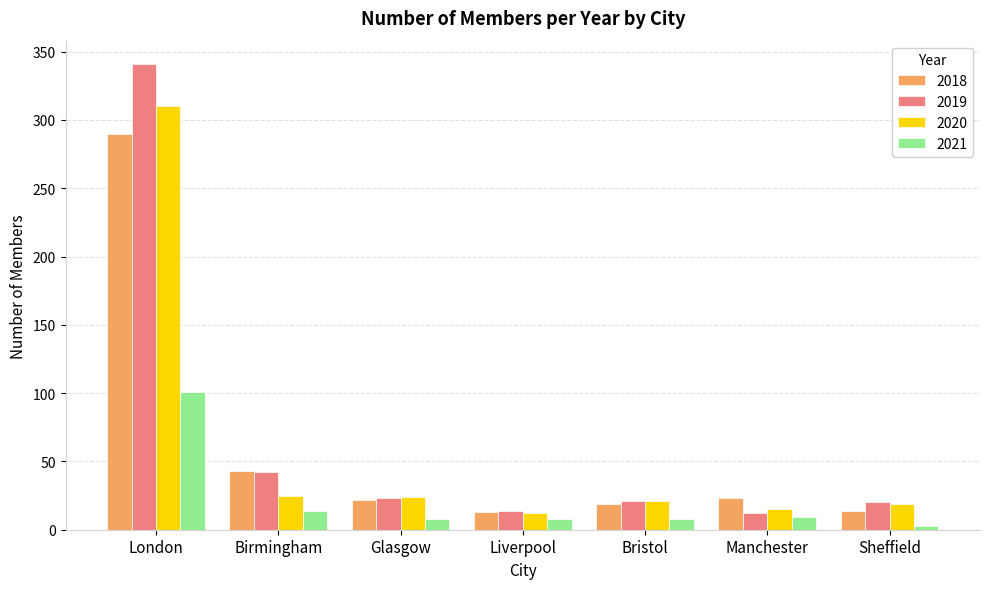

What is the spread (max minus min) of values at Liverpool?

6